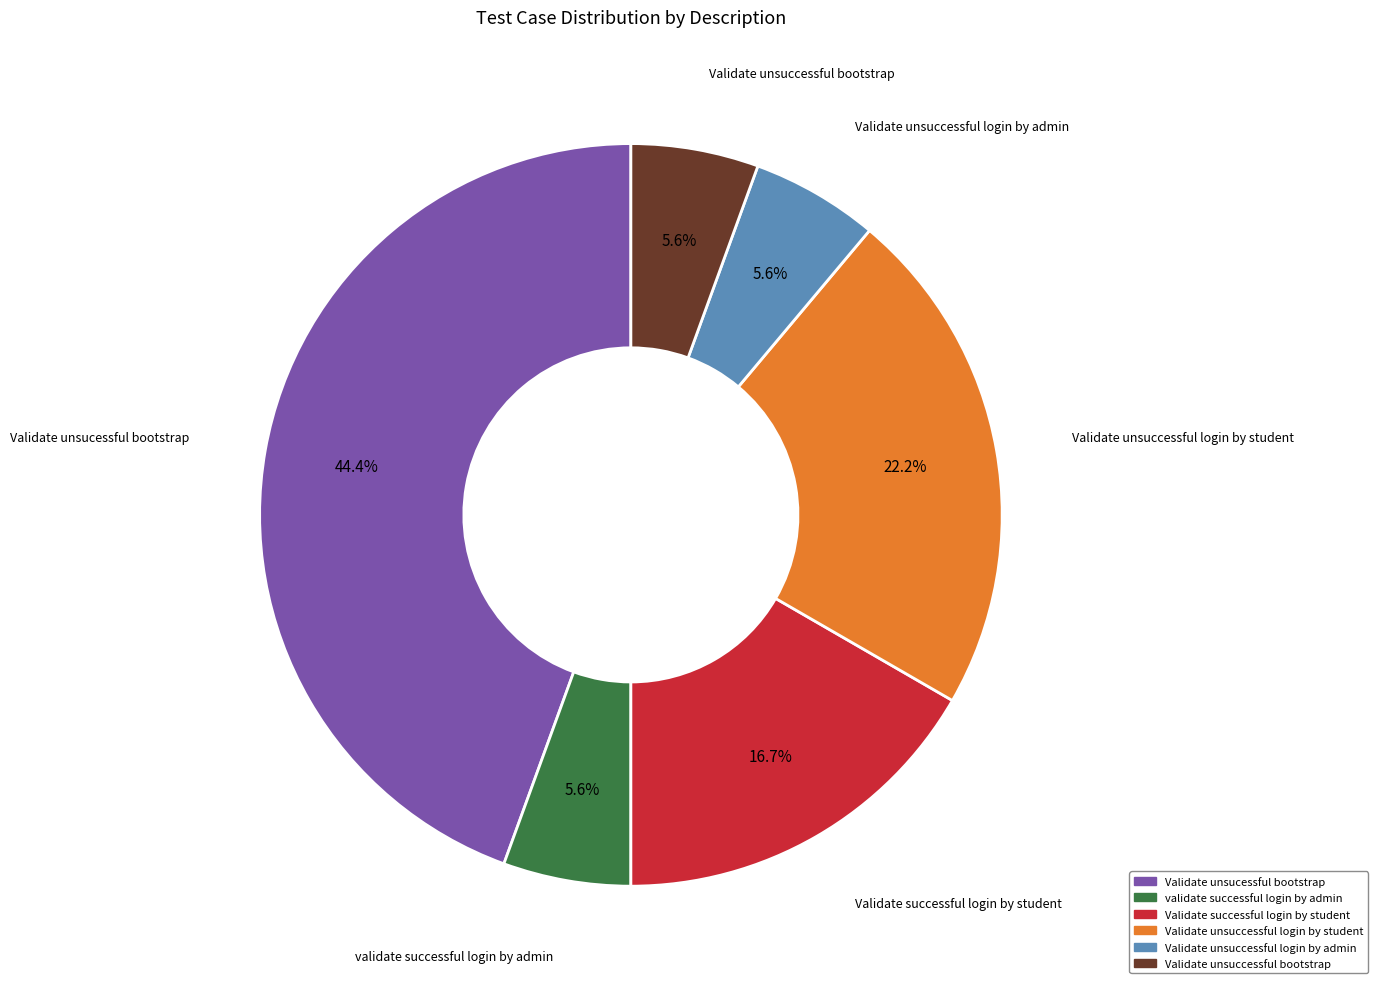

To the nearest percent, what portion does Validate successful login by student represent?

17%